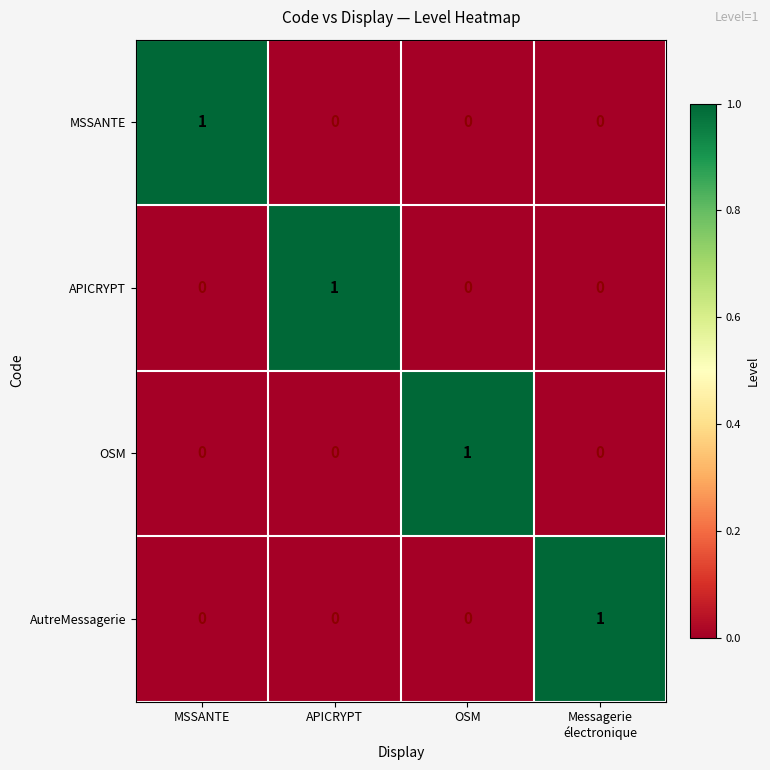

Is it true that APICRYPT equals 1 at APICRYPT?

True